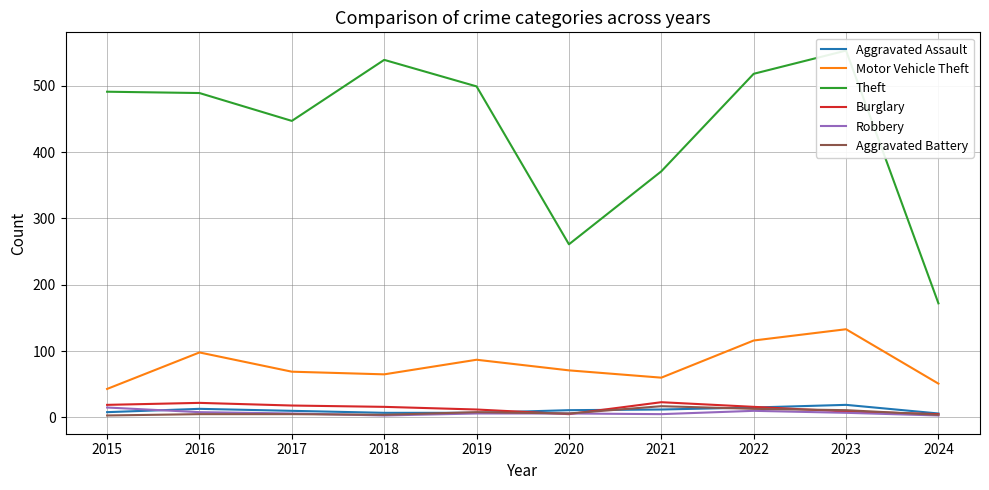

What is the sum of all Aggravated Battery values?

76